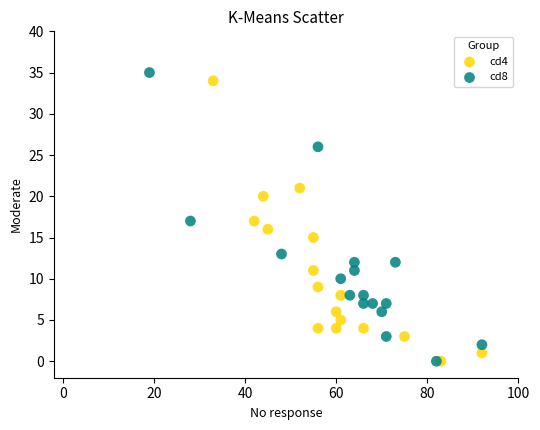

Which series has the largest Y range (max minus min)?

cd8